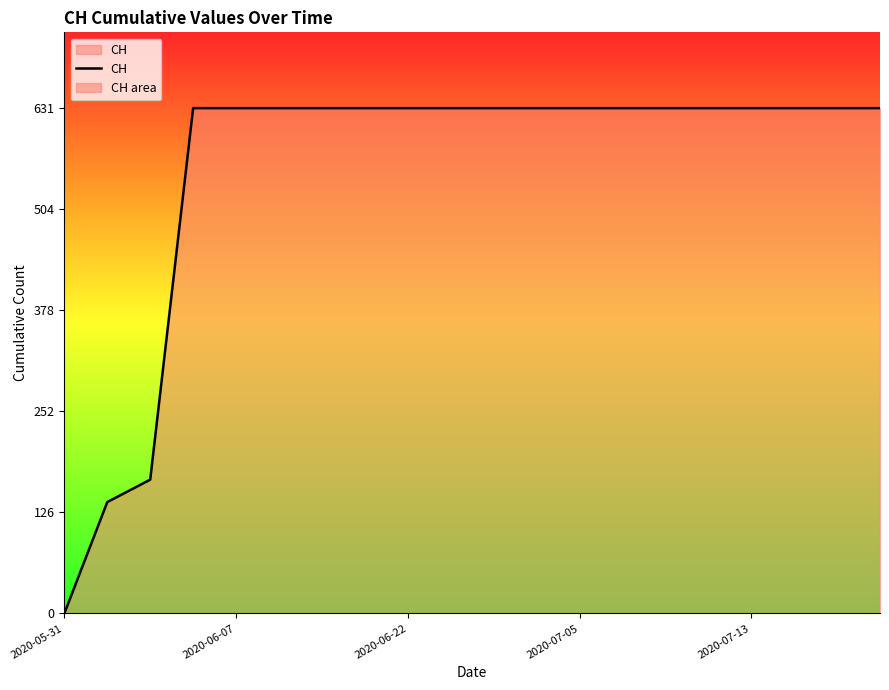

What is the greatest value displayed?

631